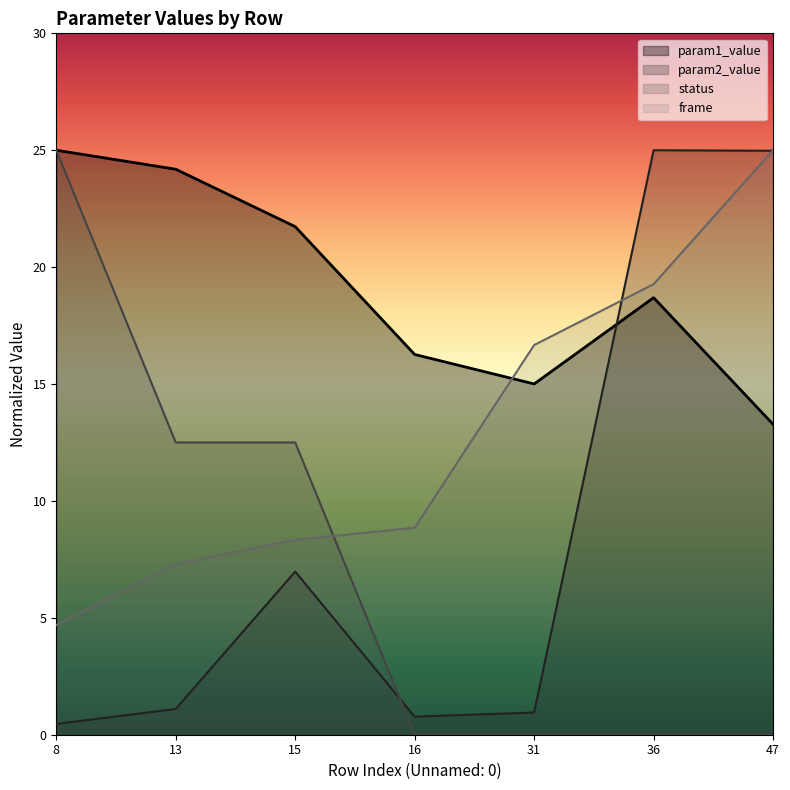

At which label does frame reach its minimum?

8